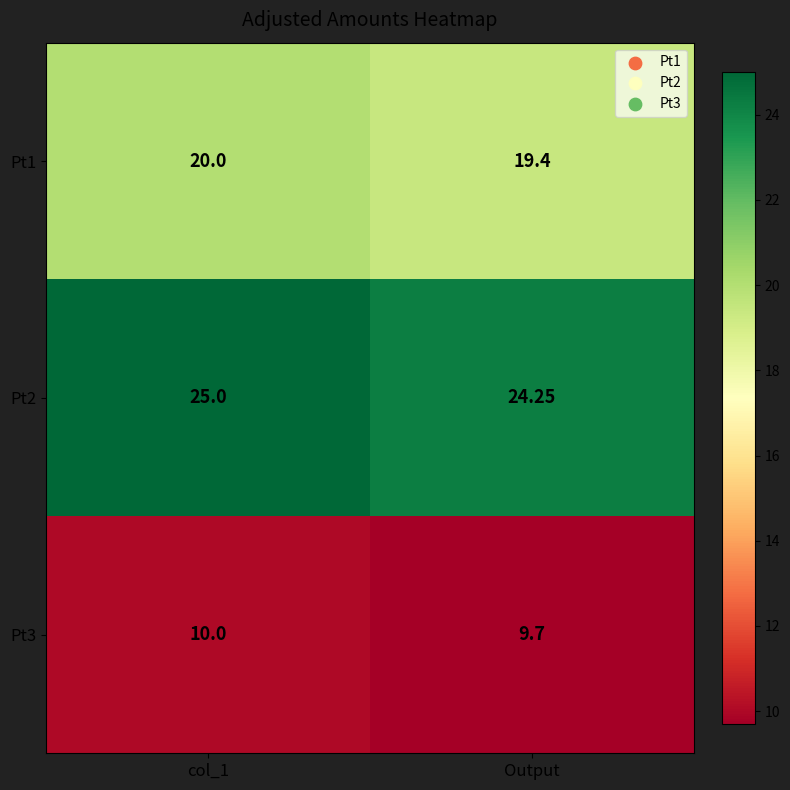

Is the value of Pt2 at Output greater than the value of Pt3 at col_1?

Yes